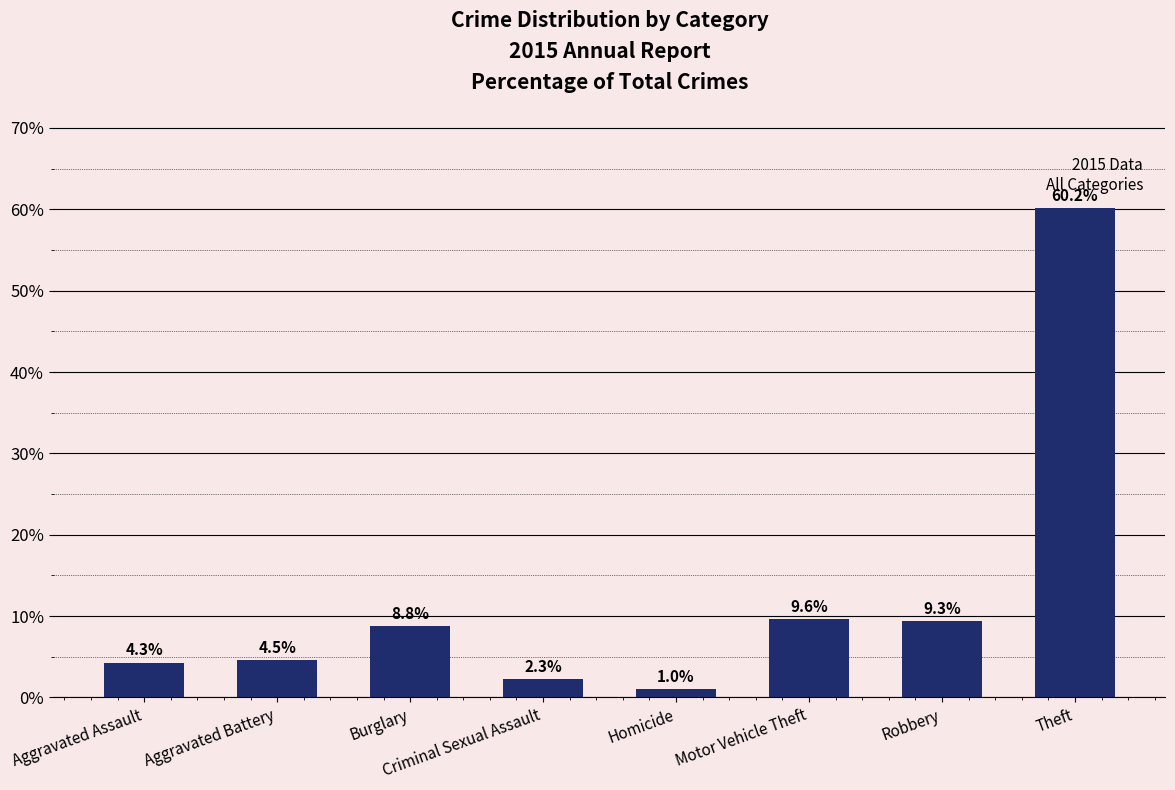

How many data points does each series have?

8